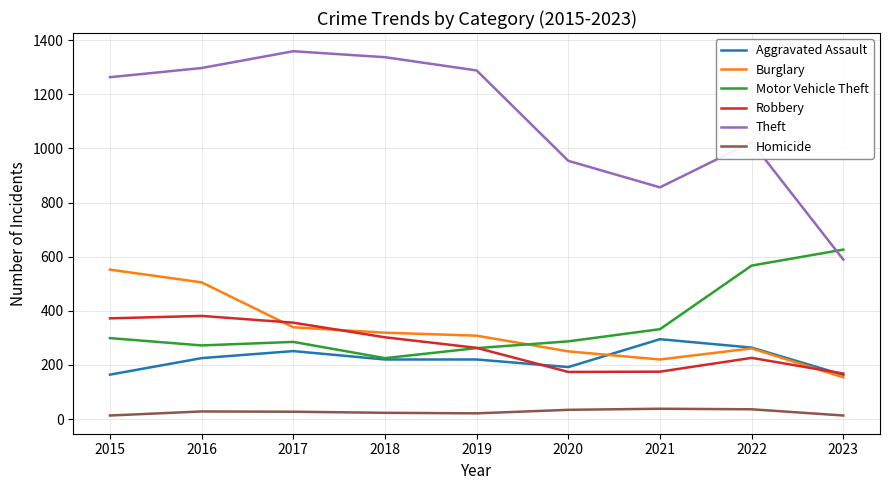

True or false: Theft and Robbery intersect in this chart.

False